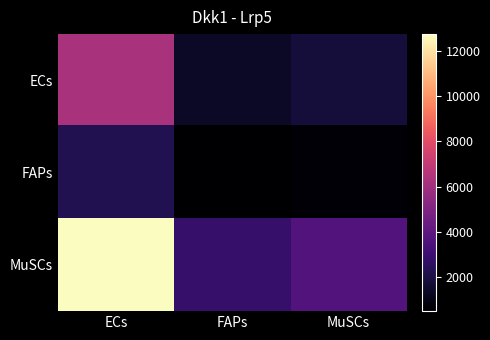

Reading left to right, list all the values displayed in this chart.

ECs: ECs=6284.3	FAPs=1389.3	MuSCs=1808.4
FAPs: ECs=2252.7	FAPs=498.0	MuSCs=648.2
MuSCs: ECs=12746.9	FAPs=2818.0	MuSCs=3668.1